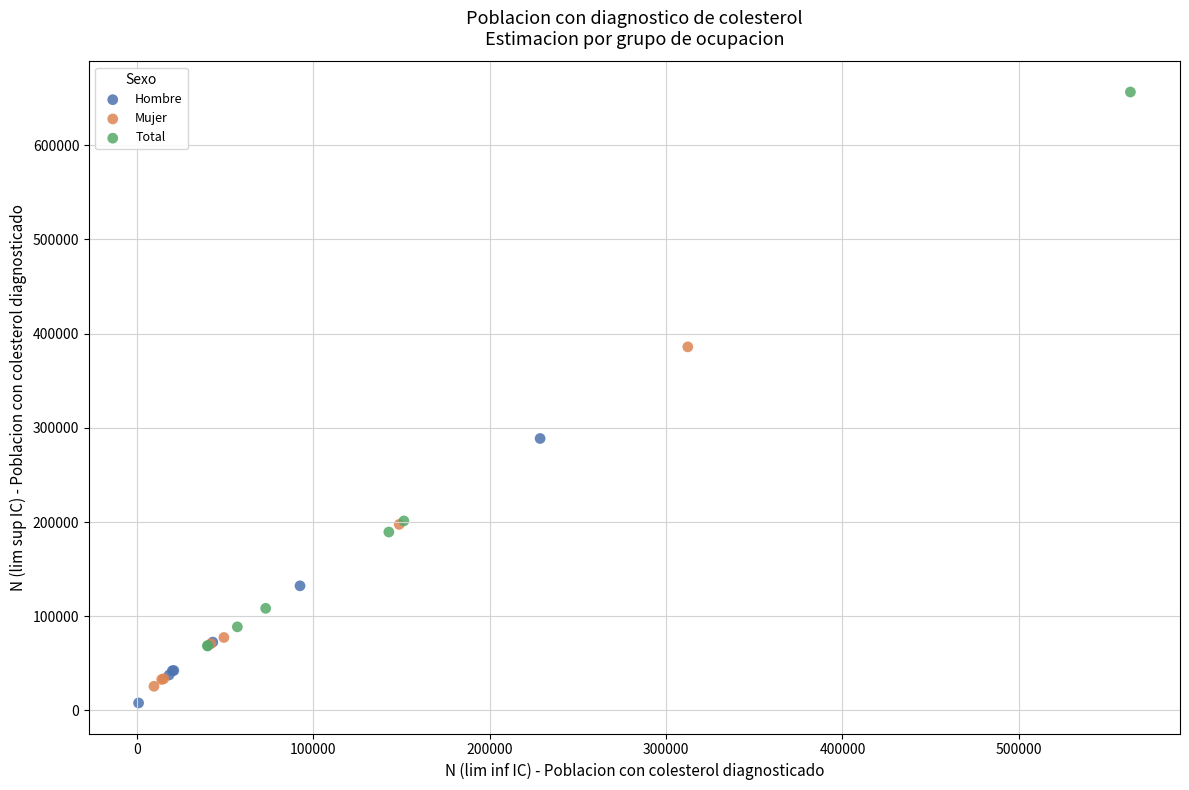

Which series has the widest spread of Y values?

Total